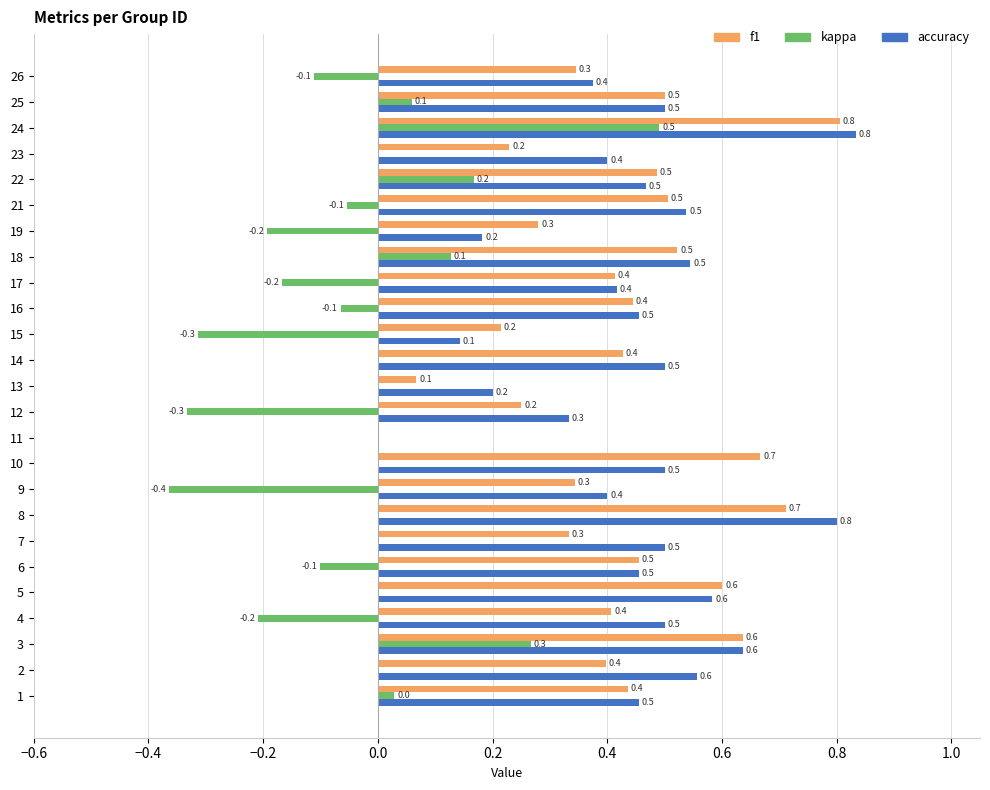

Which category has the highest value across all series?

24